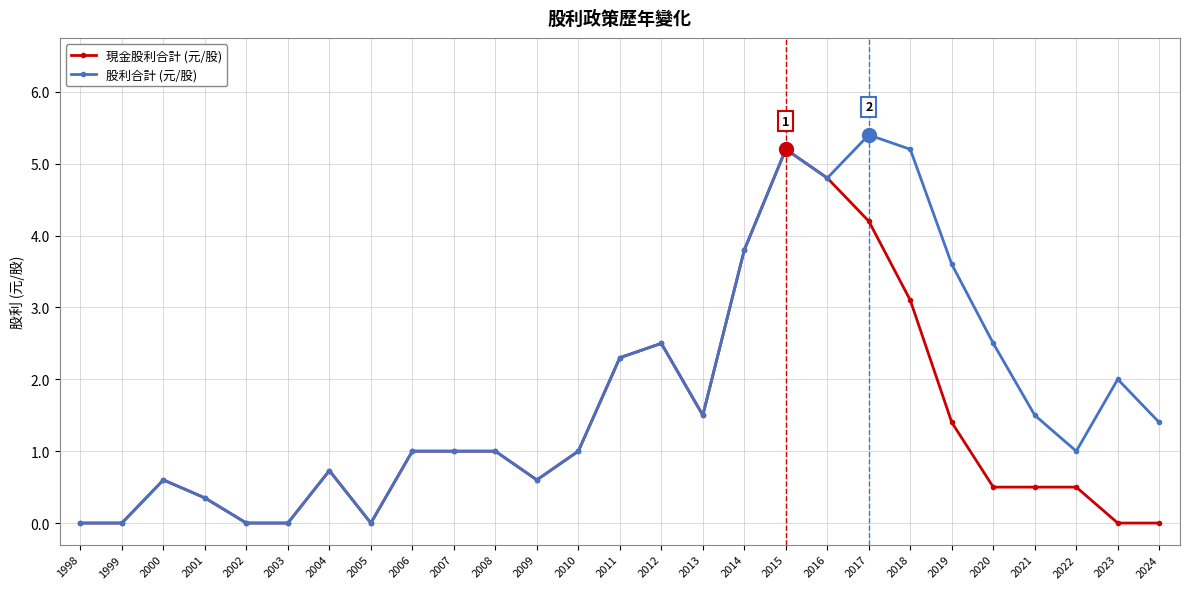

Is it true that 股利合計 (元/股) equals 0.6 at 2009?

True